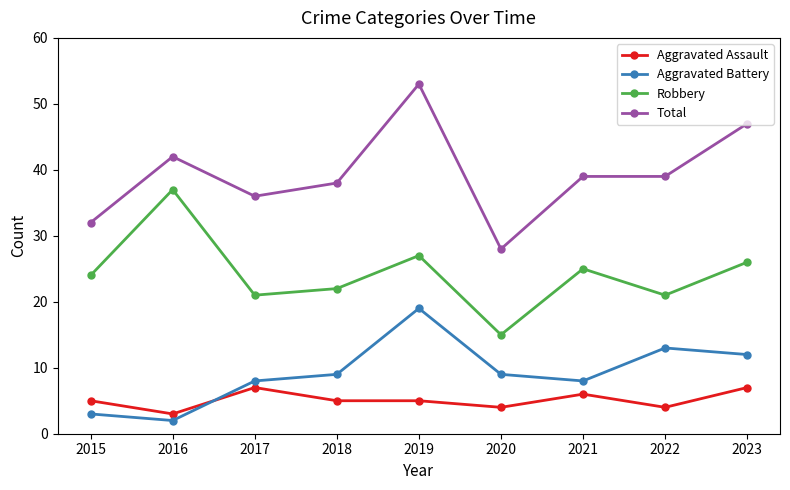

Does the chart have visible grid lines?

No